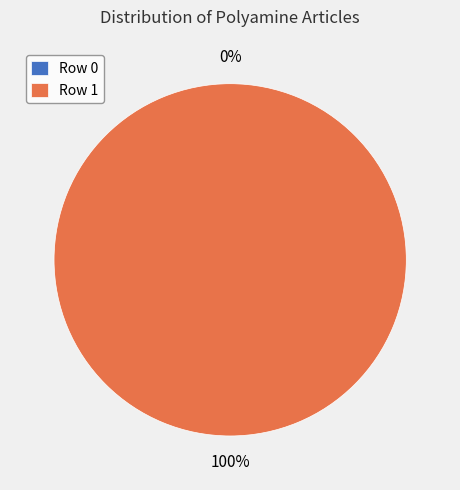

To the nearest percent, what percentage of the pie is Row 1?

100%